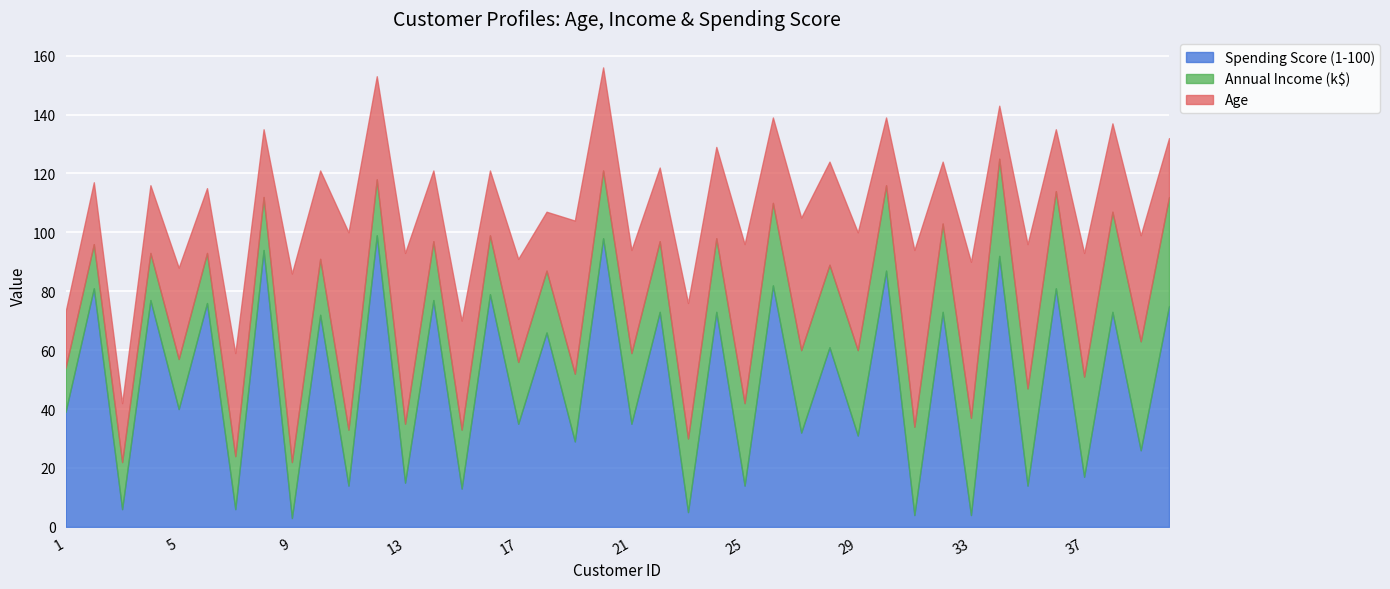

Which series has the largest total across all categories?

Spending Score (1-100)